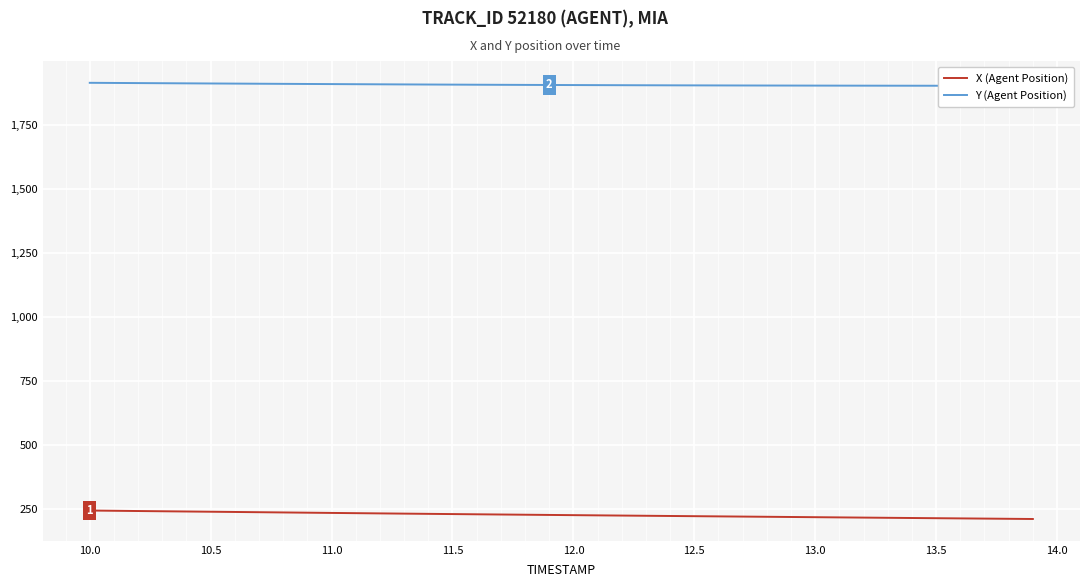

True or false: Y (Agent Position) and X (Agent Position) intersect in this chart.

False